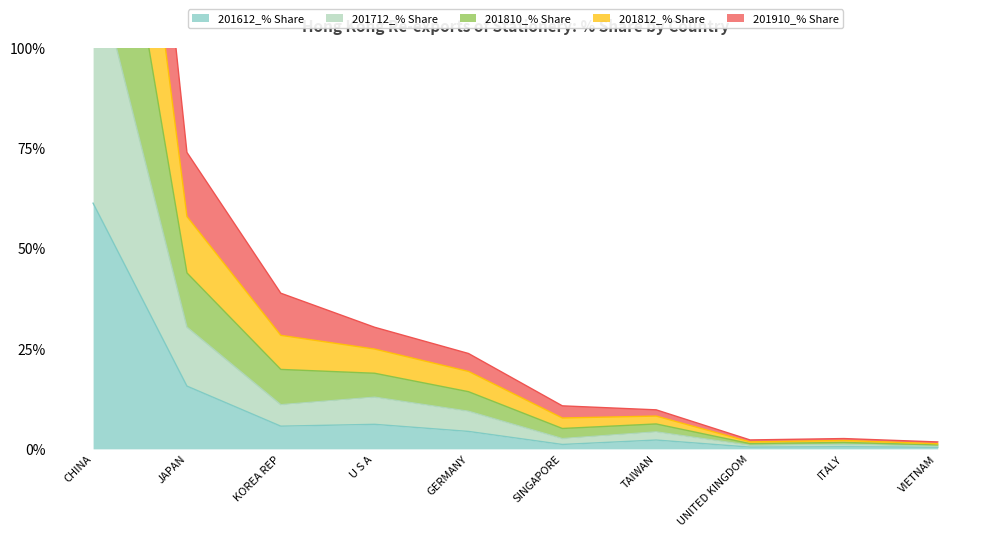

Is the value of 201812_% Share at SINGAPORE greater than the value of 201712_% Share at ITALY?

Yes